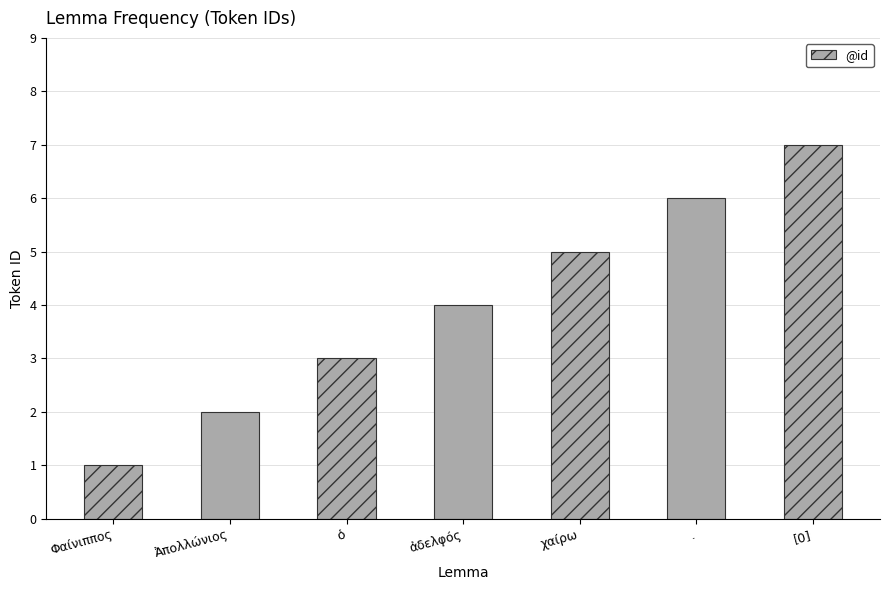

Is it true that the value at χαίρω is 8?

False